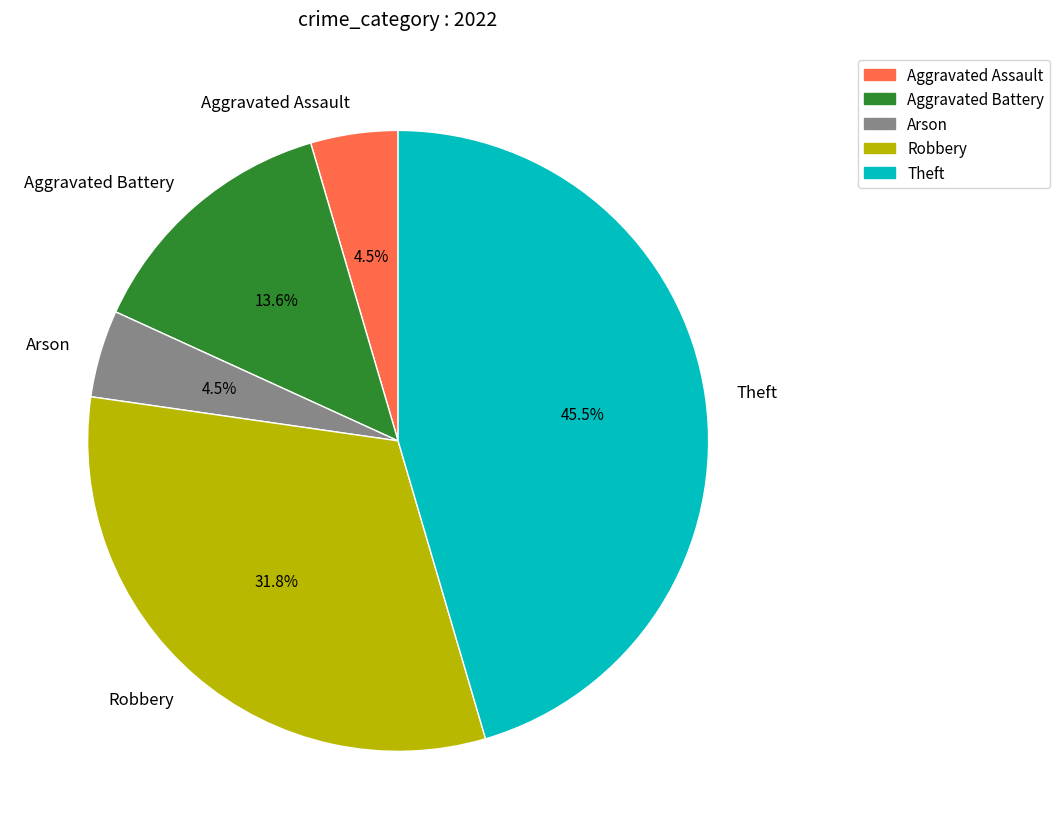

What is the ratio of the value at Aggravated Battery to the value at Arson?

3.0